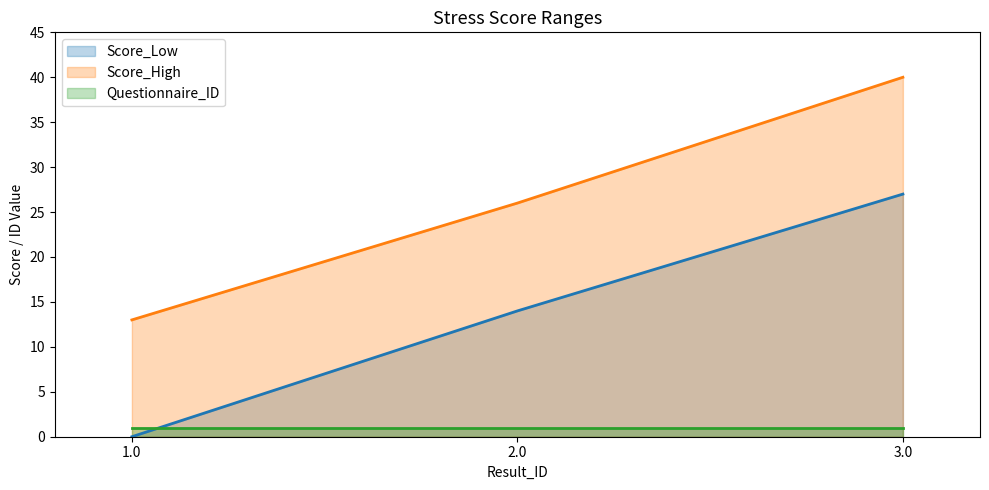

What is the difference between the Score_Low values at 3.0 and 2.0?

13